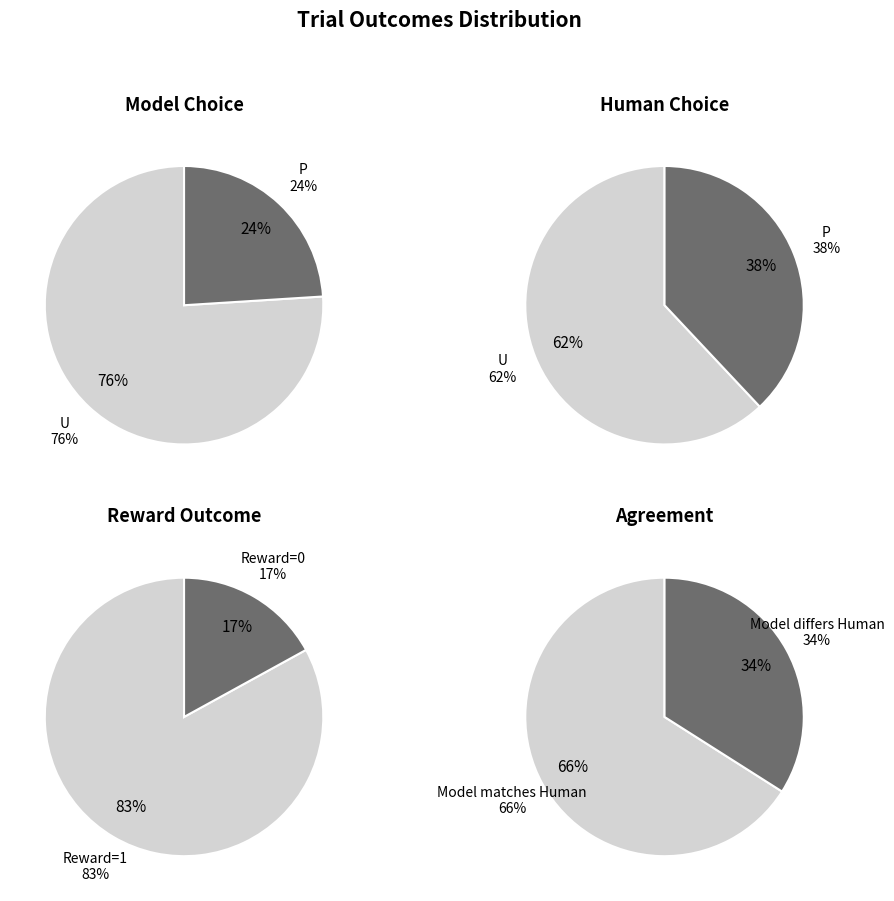

Does U represent more than half of the total?

Yes